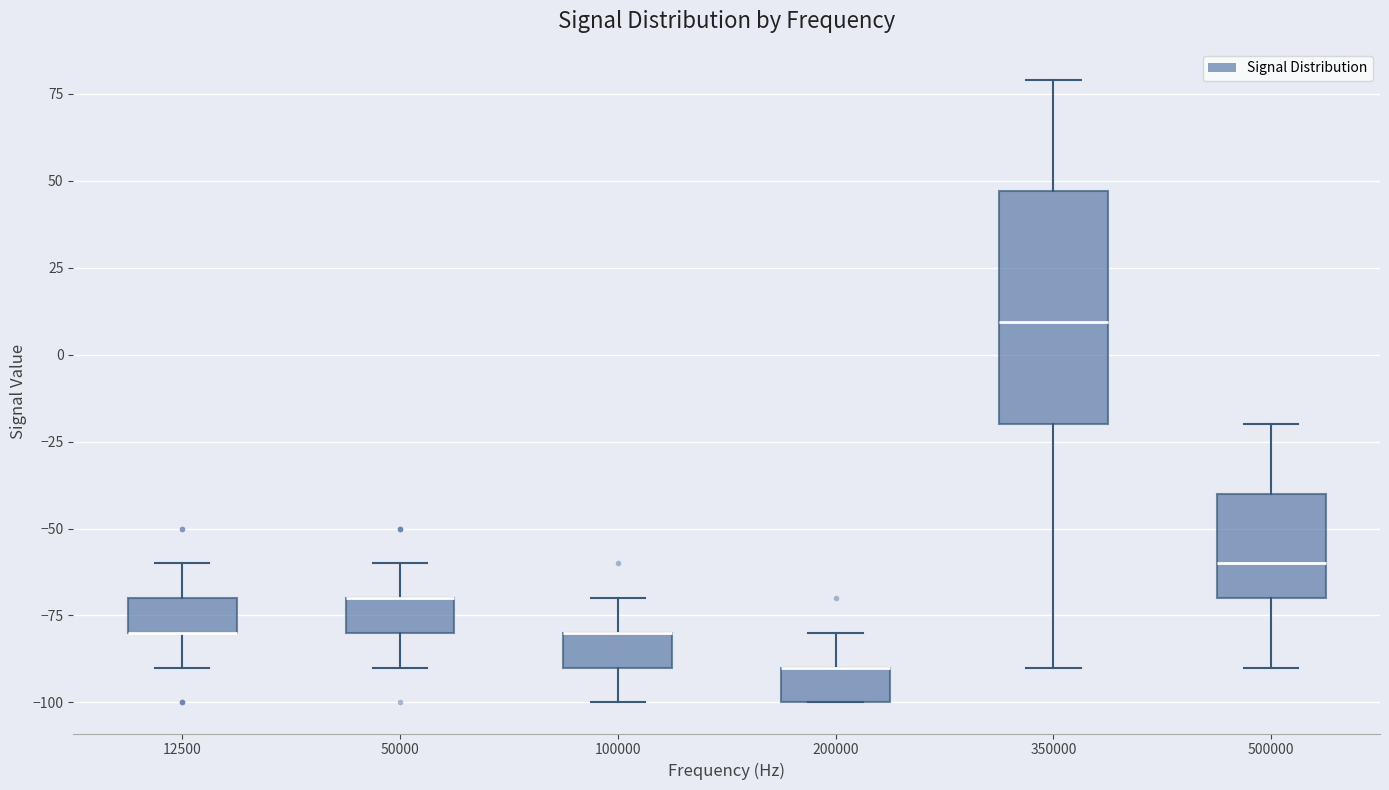

Comparing the boxes themselves (not the whiskers), which one is the tallest?

350000